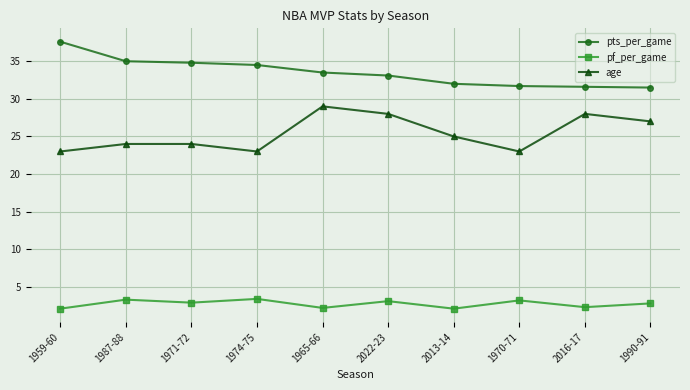

What is the difference between the pf_per_game values at 1974-75 and 2016-17?

1.1